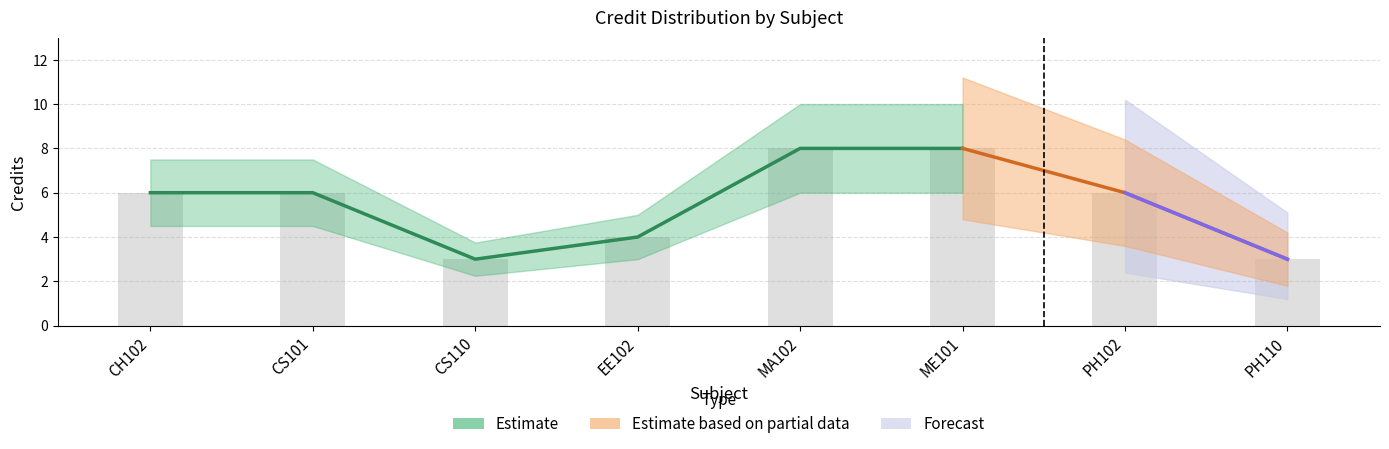

What position from the left is EE102?

4